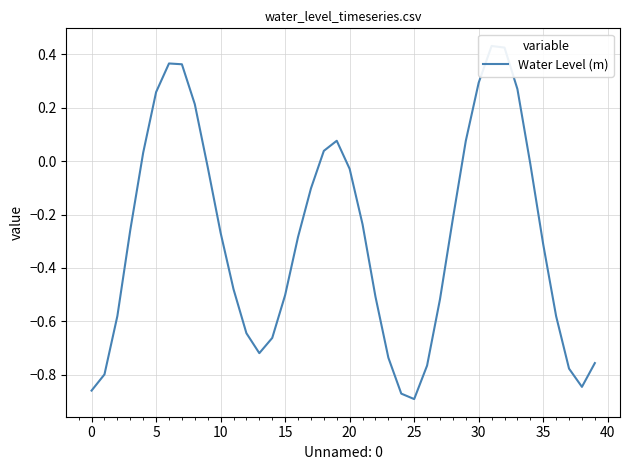

What is the label of the 21st point from the left?

20